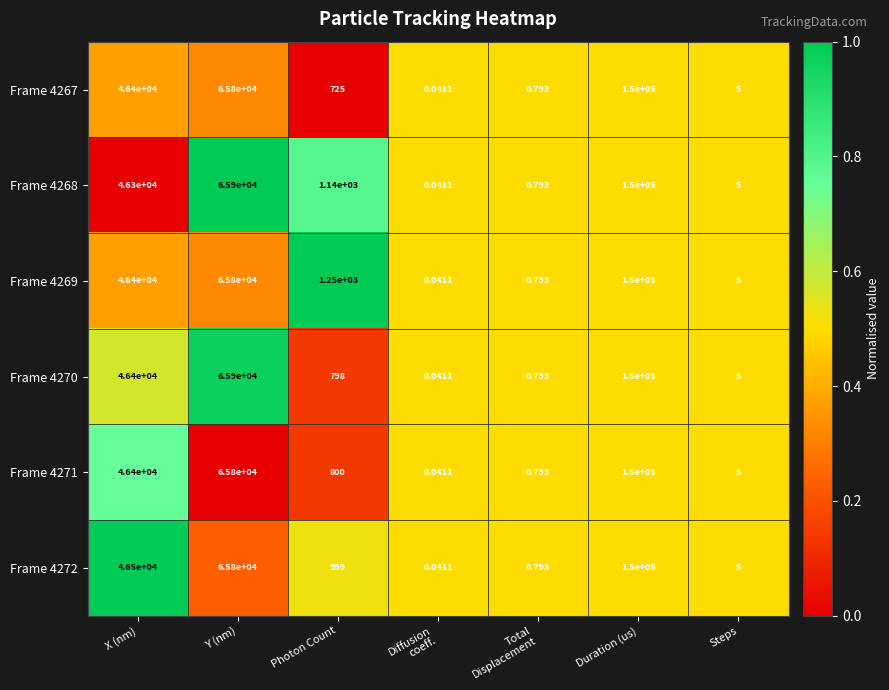

Is the value of Frame 4269 at Y (nm) greater than the value of Frame 4272 at Steps?

Yes